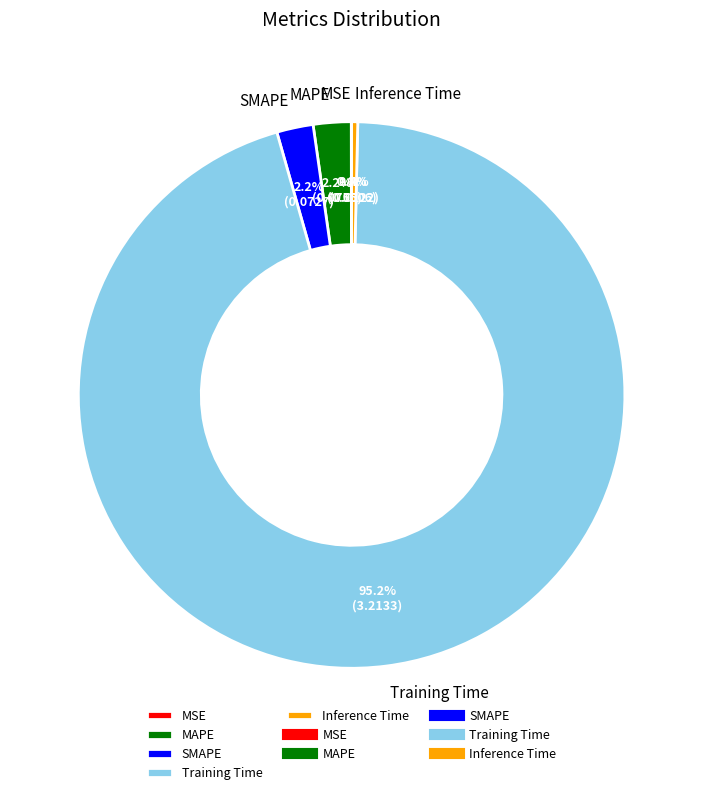

The MAPE slice represents 2% of the pie. True or false?

True